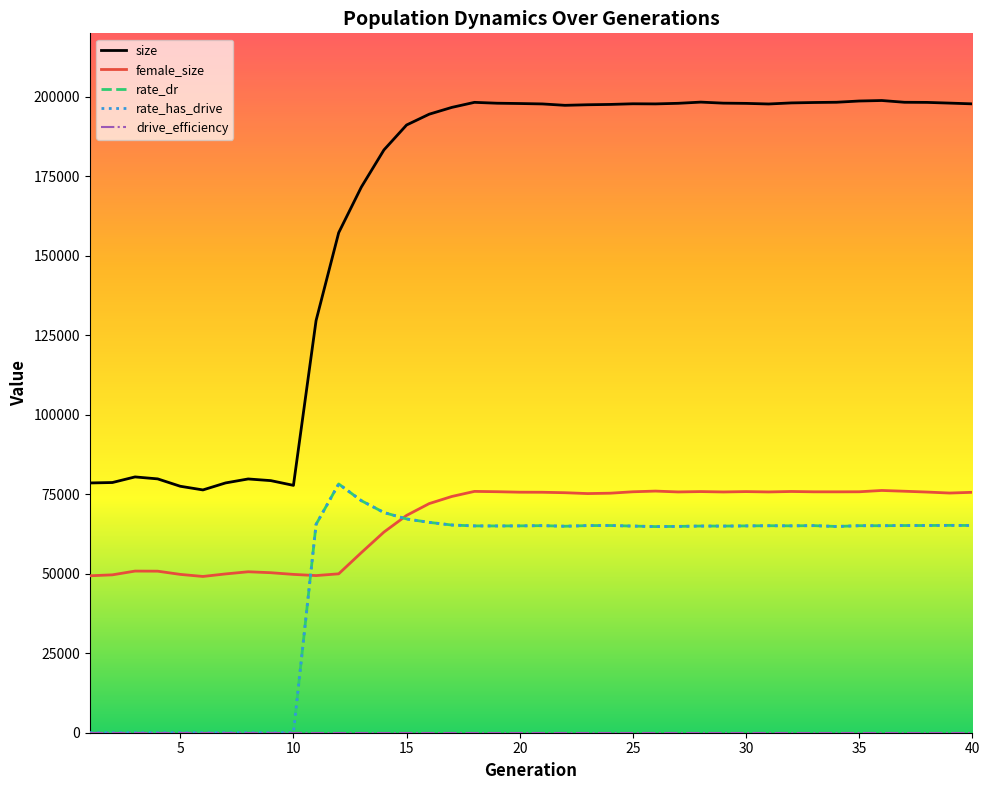

What is the difference between the second highest and second lowest values in the female_size series?

26643.0